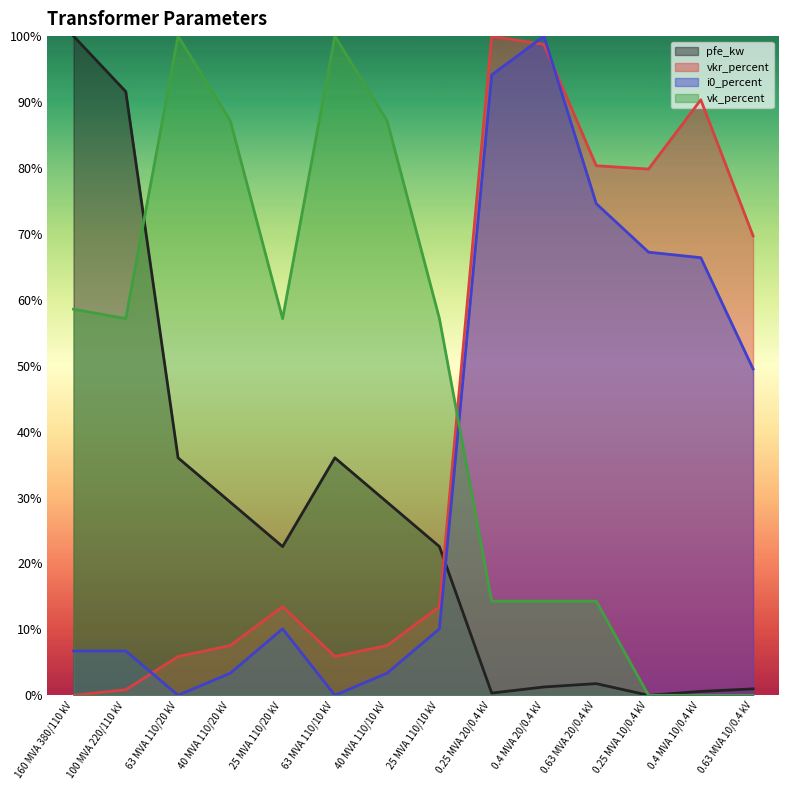

How many interior local peaks does the vk_percent series have?

2